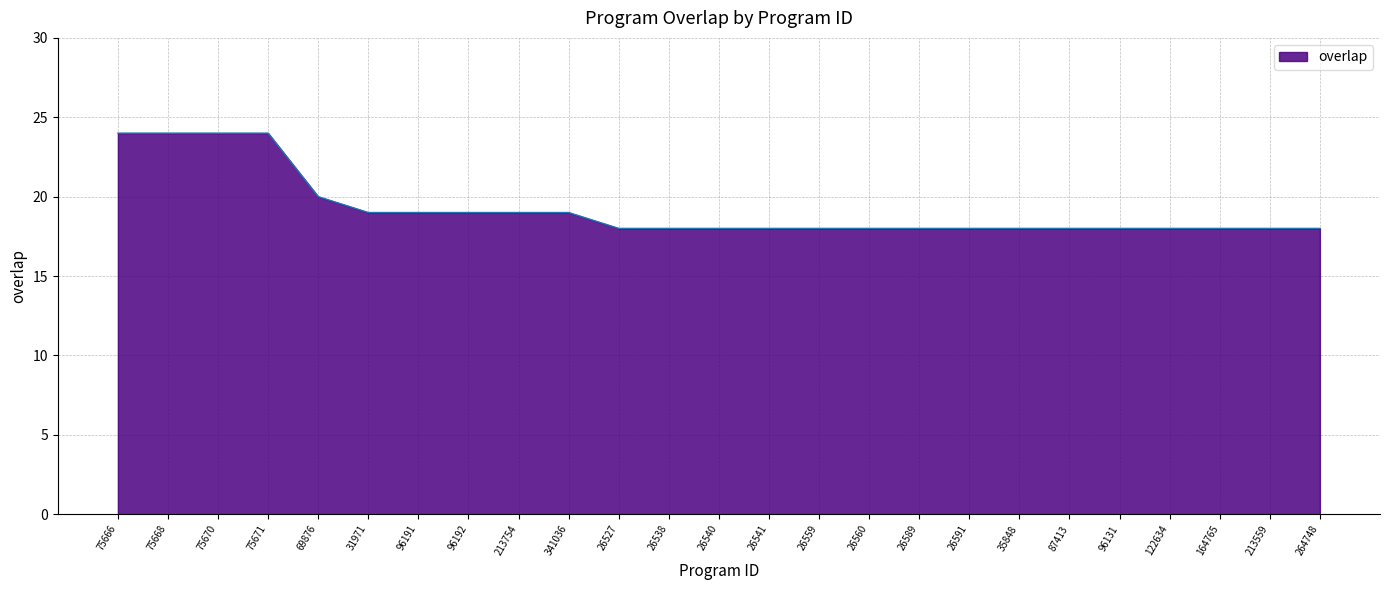

What is the change in value from 75666 to 69876?

-4